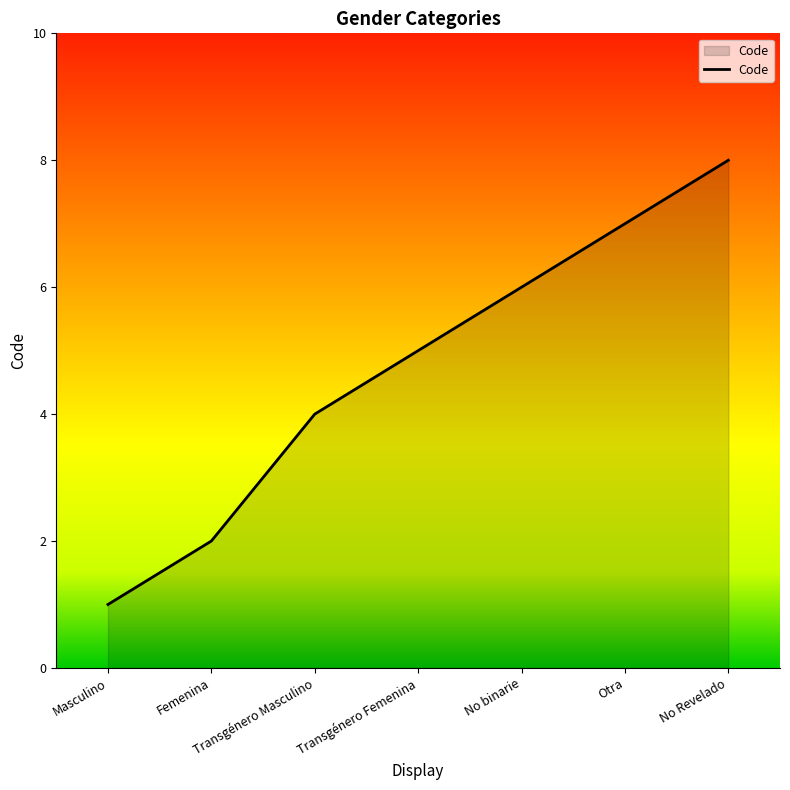

What position from the right is Otra?

2